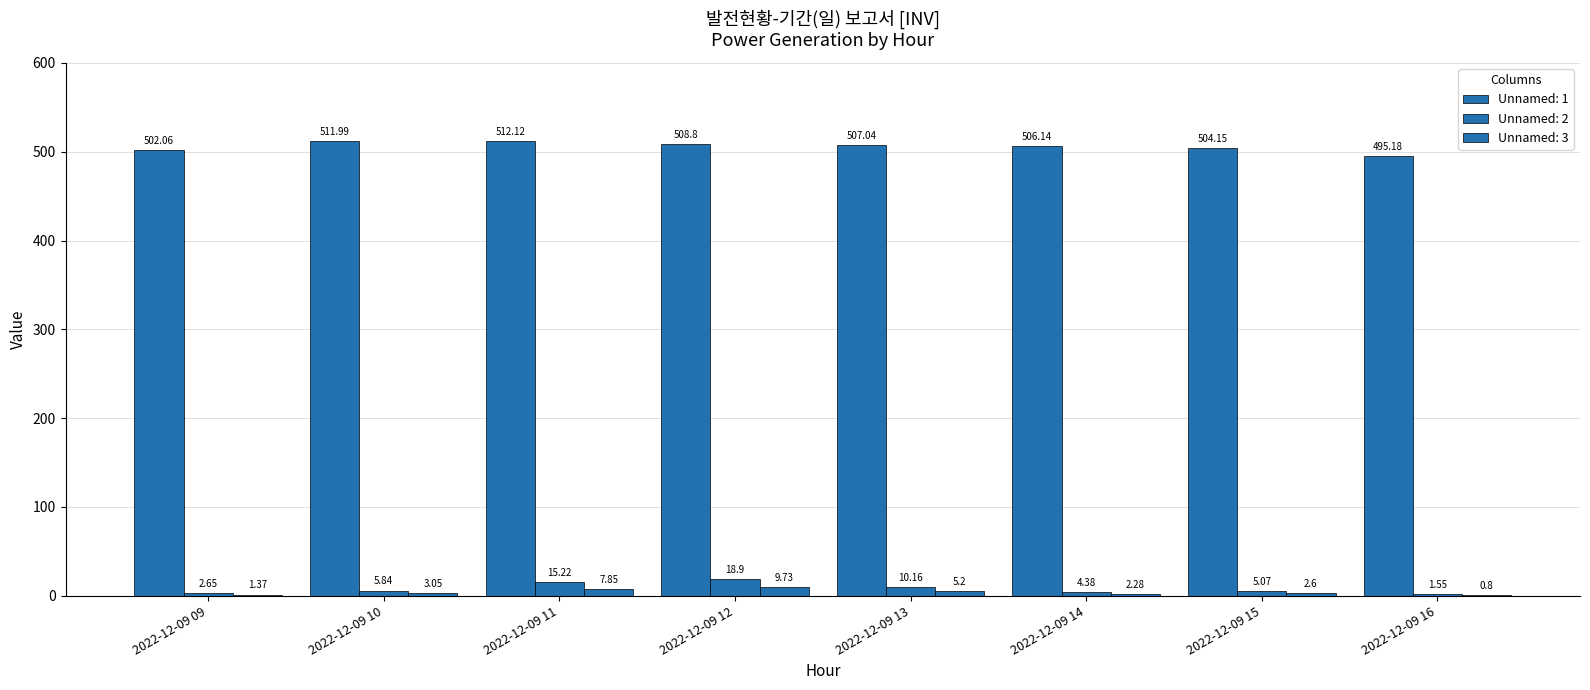

How many values in the Unnamed: 2 series exceed 5?

5